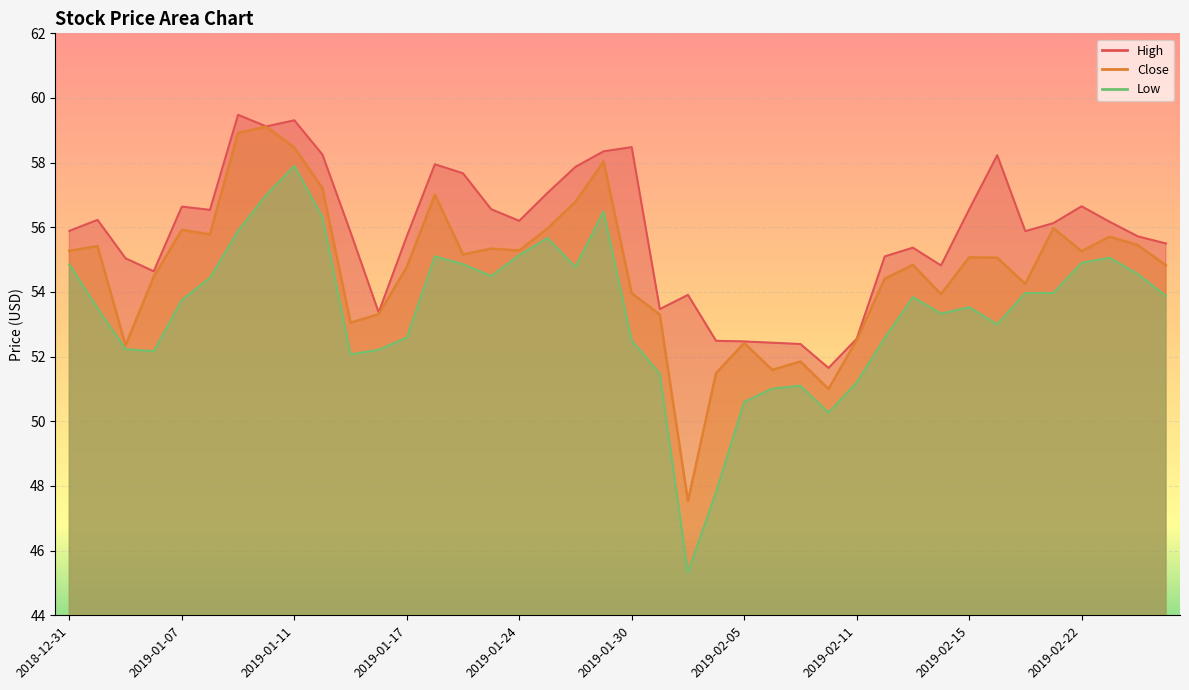

Reading left to right, what are all the values shown in this chart?

Close: 2018-12-31=55.3	2019-01-02=55.4	2019-01-03=52.4	2019-01-04=54.5	2019-01-07=55.9	2019-01-08=55.8	2019-01-09=58.9	2019-01-10=59.1	2019-01-11=58.5	2019-01-14=57.2	2019-01-15=53.0	2019-01-16=53.3	2019-01-17=54.8	2019-01-18=57.0	2019-01-22=55.2	2019-01-23=55.3	2019-01-24=55.3	2019-01-25=56.0	2019-01-28=56.8	2019-01-29=58.0	2019-01-30=54.0	2019-01-31=53.3	2019-02-01=47.5	2019-02-04=51.5	2019-02-05=52.4	2019-02-06=51.6	2019-02-07=51.9	2019-02-08=51.0	2019-02-11=52.5	2019-02-12=54.4	2019-02-13=54.8	2019-02-14=53.9	2019-02-15=55.1	2019-02-19=55.1	2019-02-20=54.2	2019-02-21=56.0	2019-02-22=55.3	2019-02-25=55.7	2019-02-26=55.5	2019-02-27=54.8
High: 2018-12-31=55.9	2019-01-02=56.2	2019-01-03=55.0	2019-01-04=54.6	2019-01-07=56.6	2019-01-08=56.5	2019-01-09=59.5	2019-01-10=59.1	2019-01-11=59.3	2019-01-14=58.2	2019-01-15=55.9	2019-01-16=53.4	2019-01-17=55.7	2019-01-18=58.0	2019-01-22=57.7	2019-01-23=56.6	2019-01-24=56.2	2019-01-25=57.1	2019-01-28=57.9	2019-01-29=58.4	2019-01-30=58.5	2019-01-31=53.5	2019-02-01=53.9	2019-02-04=52.5	2019-02-05=52.5	2019-02-06=52.4	2019-02-07=52.4	2019-02-08=51.6	2019-02-11=52.5	2019-02-12=55.1	2019-02-13=55.4	2019-02-14=54.8	2019-02-15=56.5	2019-02-19=58.2	2019-02-20=55.9	2019-02-21=56.1	2019-02-22=56.6	2019-02-25=56.2	2019-02-26=55.7	2019-02-27=55.5
Low: 2018-12-31=54.9	2019-01-02=53.5	2019-01-03=52.2	2019-01-04=52.2	2019-01-07=53.8	2019-01-08=54.4	2019-01-09=55.9	2019-01-10=57.0	2019-01-11=57.9	2019-01-14=56.3	2019-01-15=52.1	2019-01-16=52.2	2019-01-17=52.6	2019-01-18=55.1	2019-01-22=54.9	2019-01-23=54.5	2019-01-24=55.1	2019-01-25=55.7	2019-01-28=54.8	2019-01-29=56.5	2019-01-30=52.5	2019-01-31=51.5	2019-02-01=45.3	2019-02-04=47.8	2019-02-05=50.6	2019-02-06=51.0	2019-02-07=51.1	2019-02-08=50.3	2019-02-11=51.2	2019-02-12=52.6	2019-02-13=53.8	2019-02-14=53.3	2019-02-15=53.5	2019-02-19=53.0	2019-02-20=54.0	2019-02-21=54.0	2019-02-22=54.9	2019-02-25=55.1	2019-02-26=54.5	2019-02-27=53.9